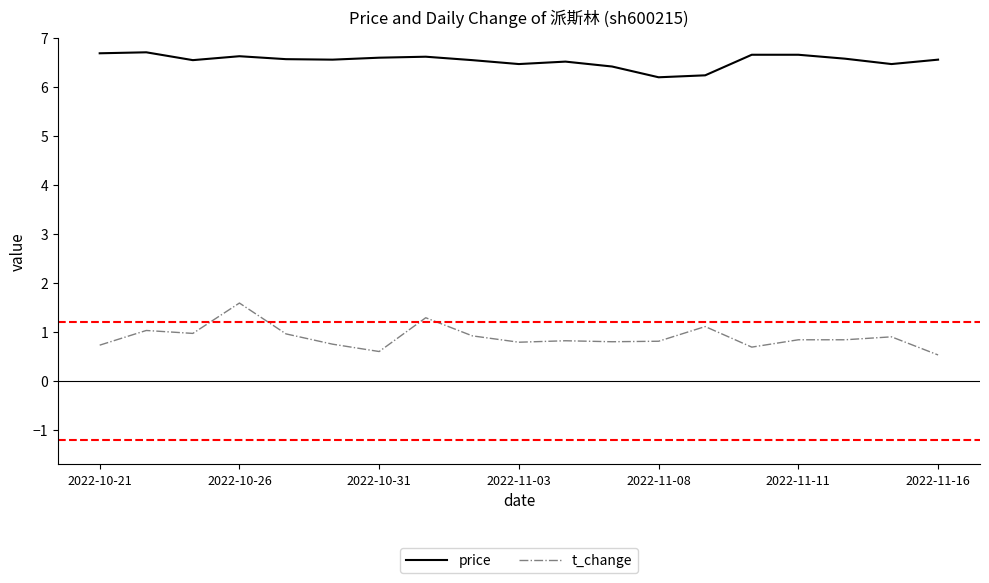

List the series in order of their peak value, lowest first.

t_change, price